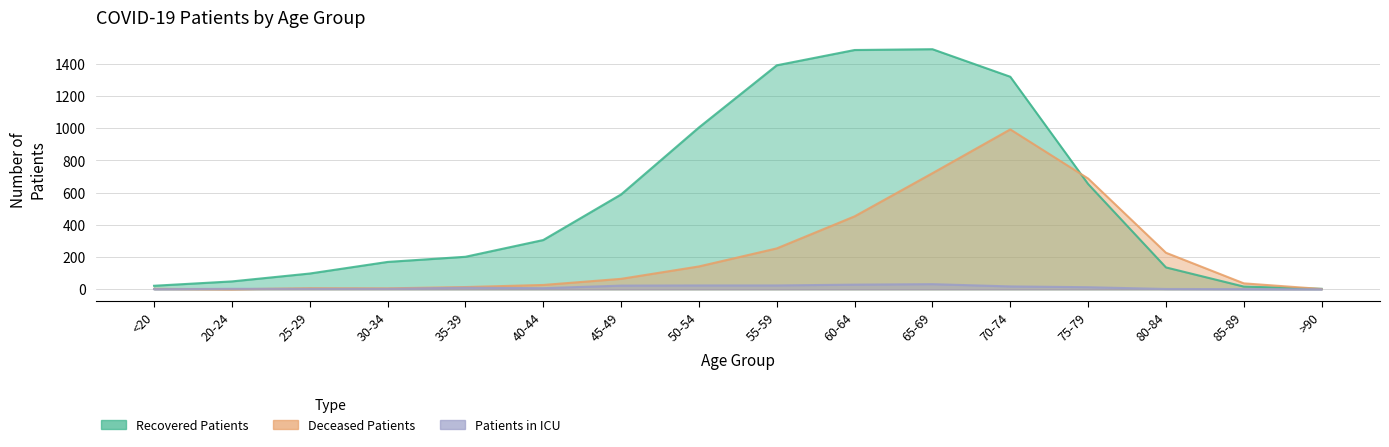

At 60-64, list the series in order from largest to smallest.

recovered_patients, deceased_patients, patients_in_icu